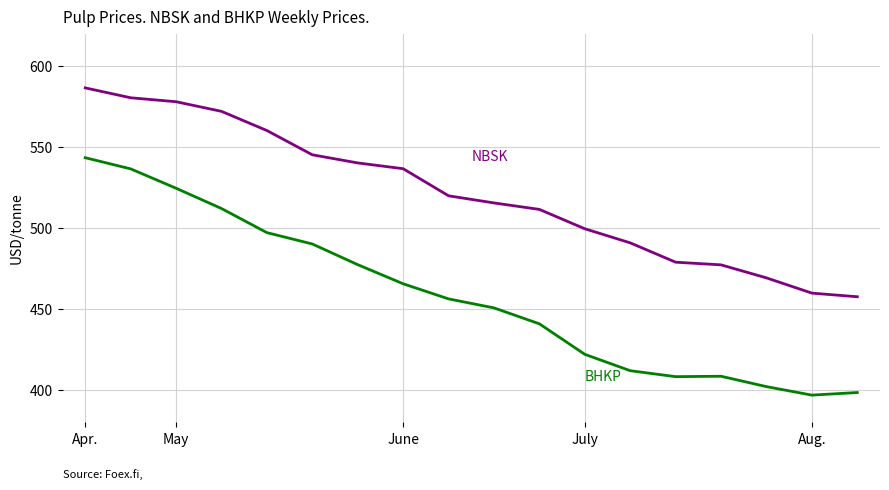

What is the smallest value displayed?

396.9